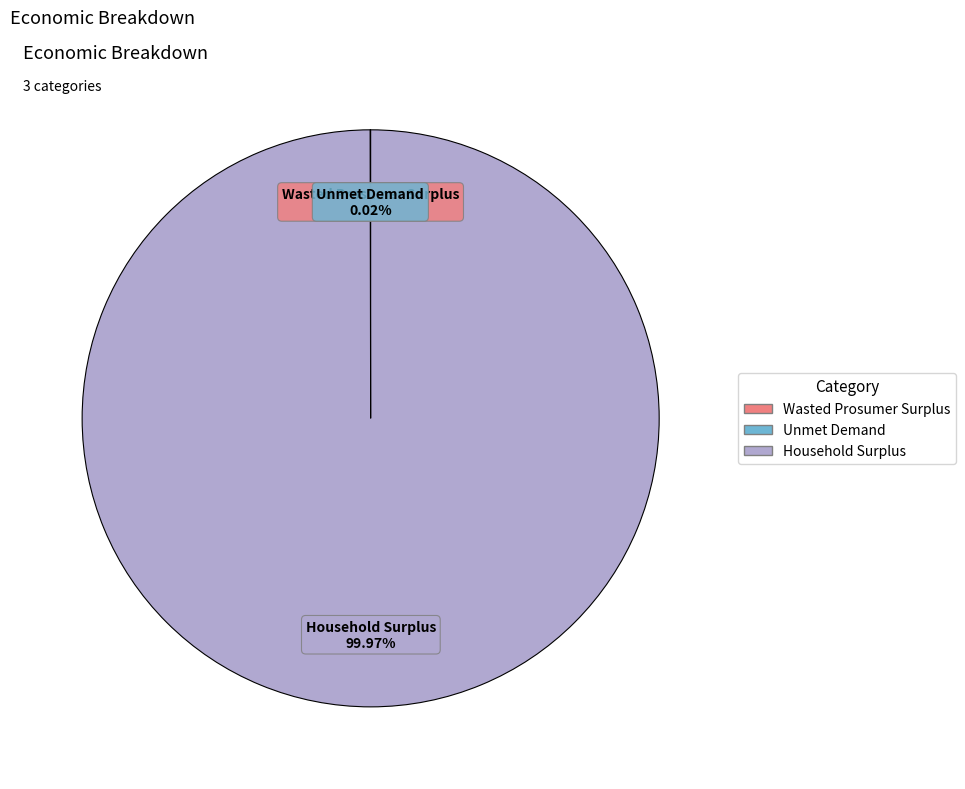

Which slice is the largest?

Household Surplus